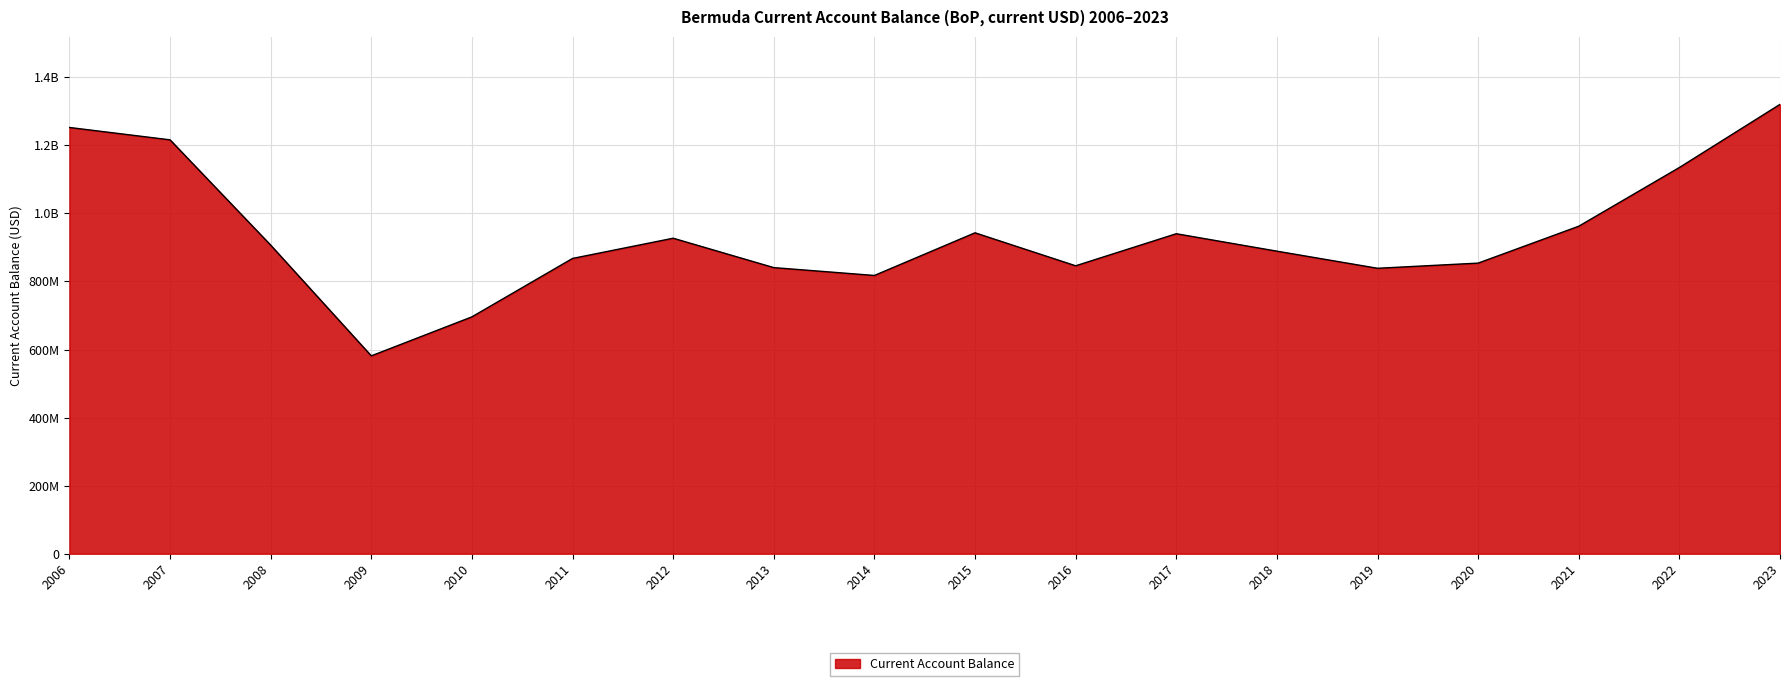

Does the chart display data point markers on the line(s)?

No